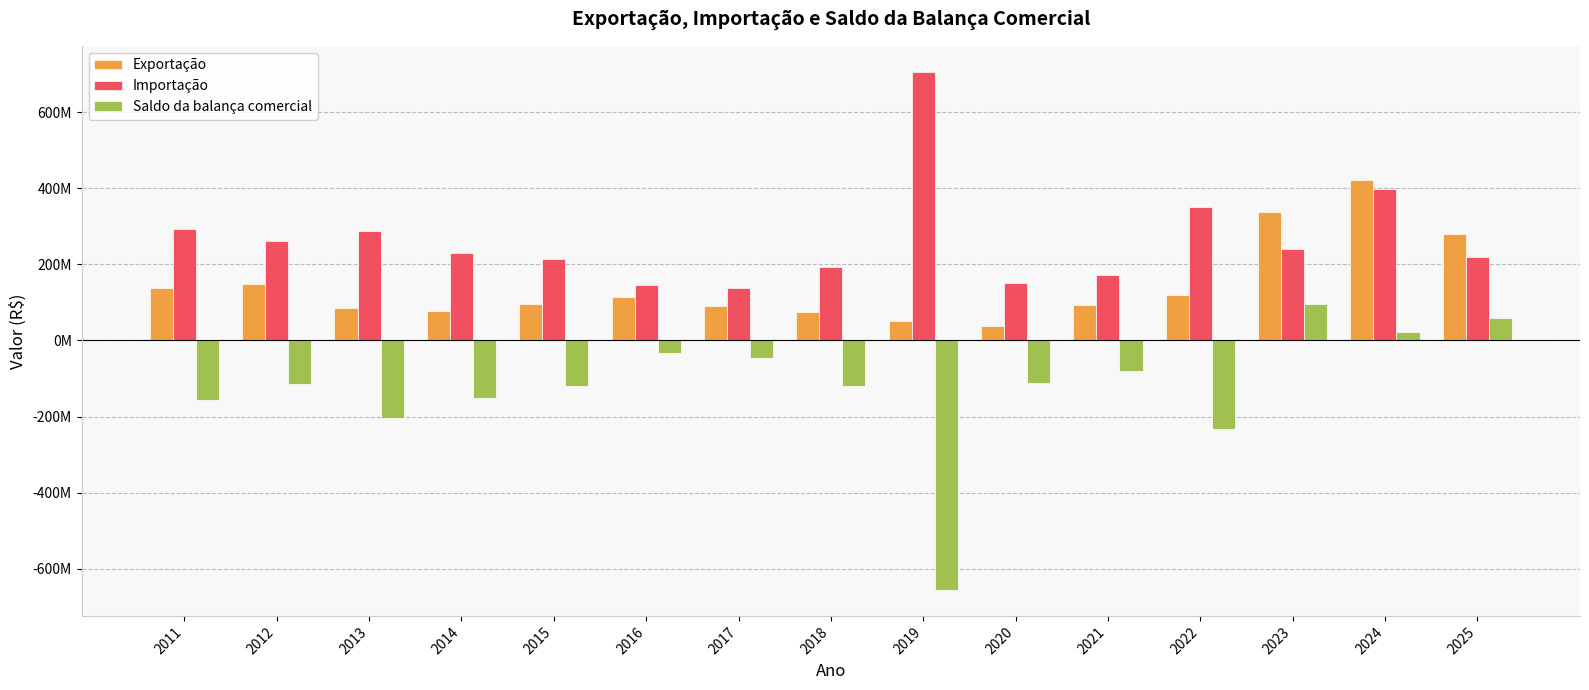

At which label does Importação first exceed 230058139?

2011